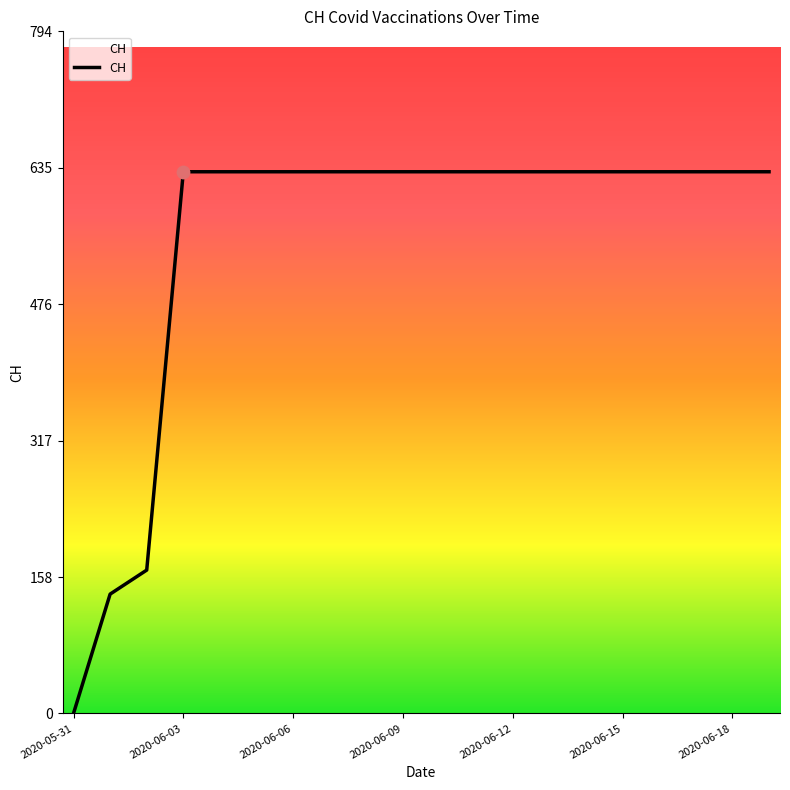

What is the greatest value displayed?

631